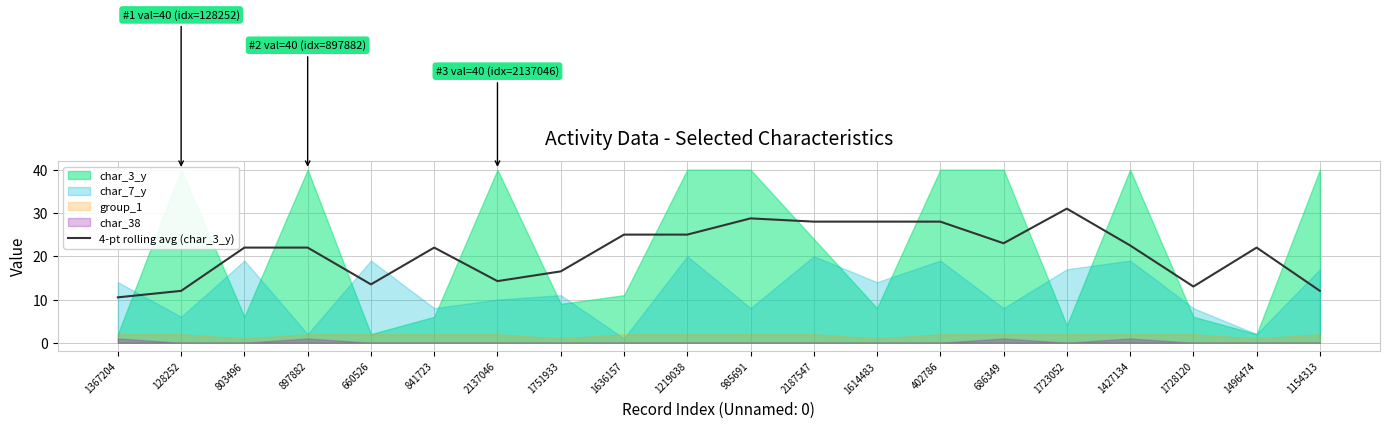

How many data points are above 22?

9